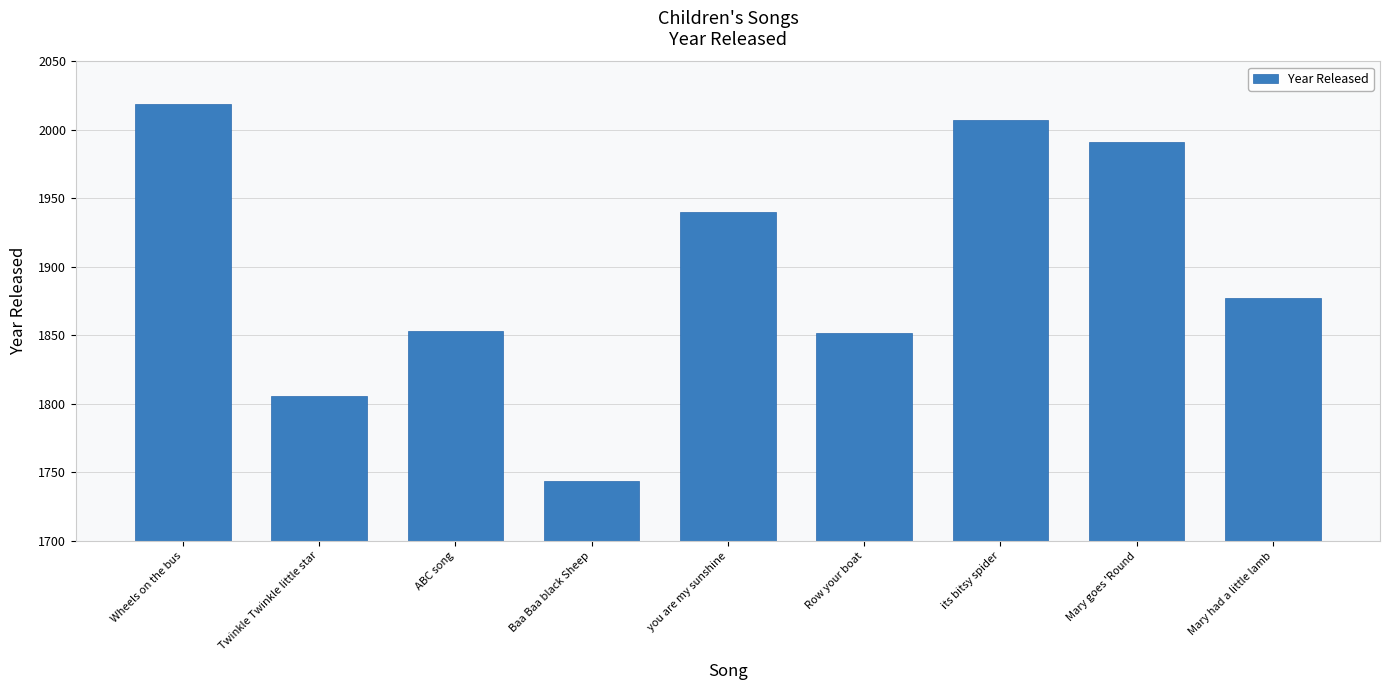

How many data points are less than 1877?

4